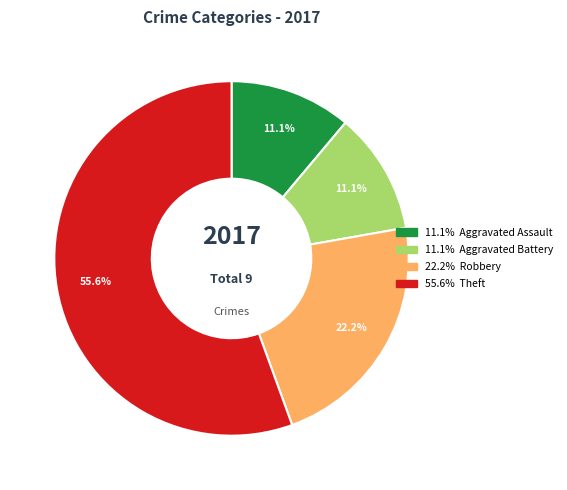

Does any single category account for the majority?

Yes